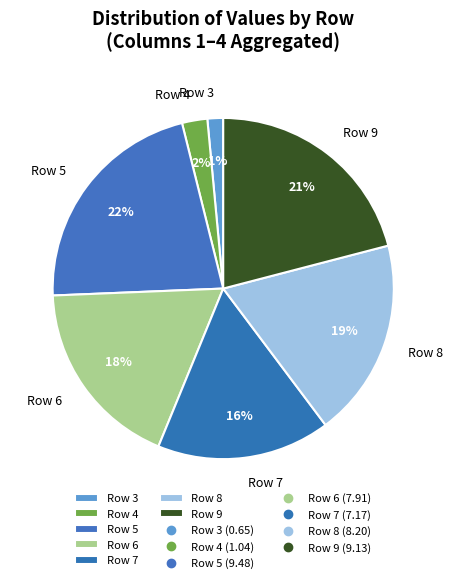

How many segments does this pie chart have?

7